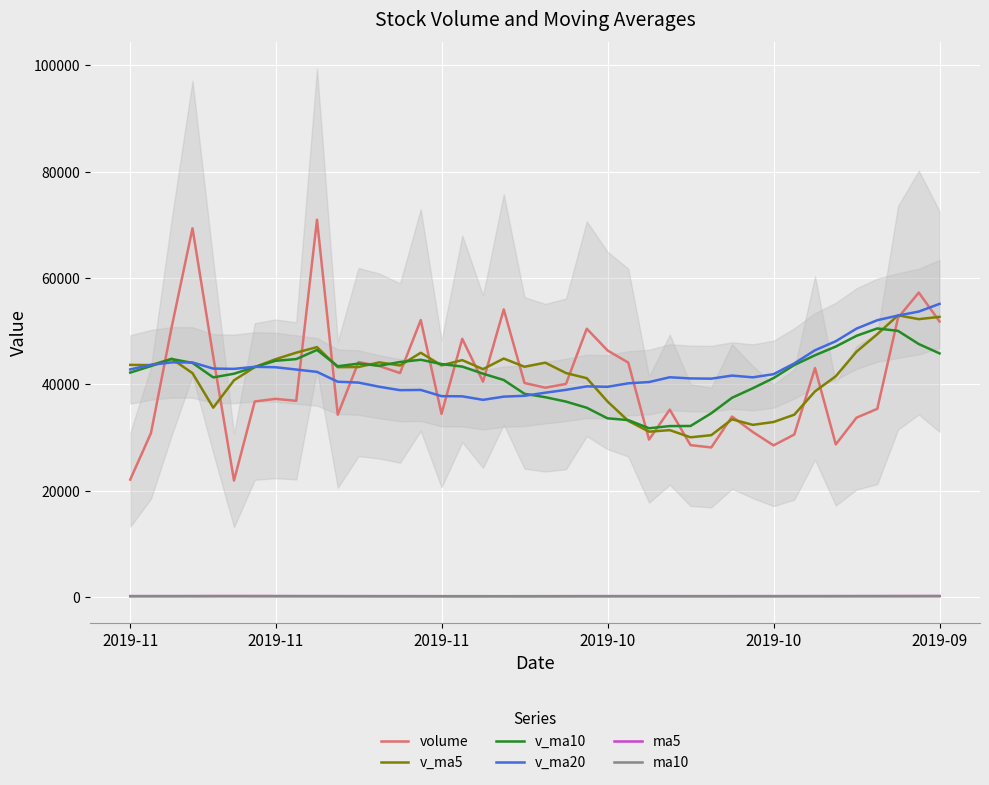

True or false: v_ma10 has more than 0 points higher than both neighbors.

True